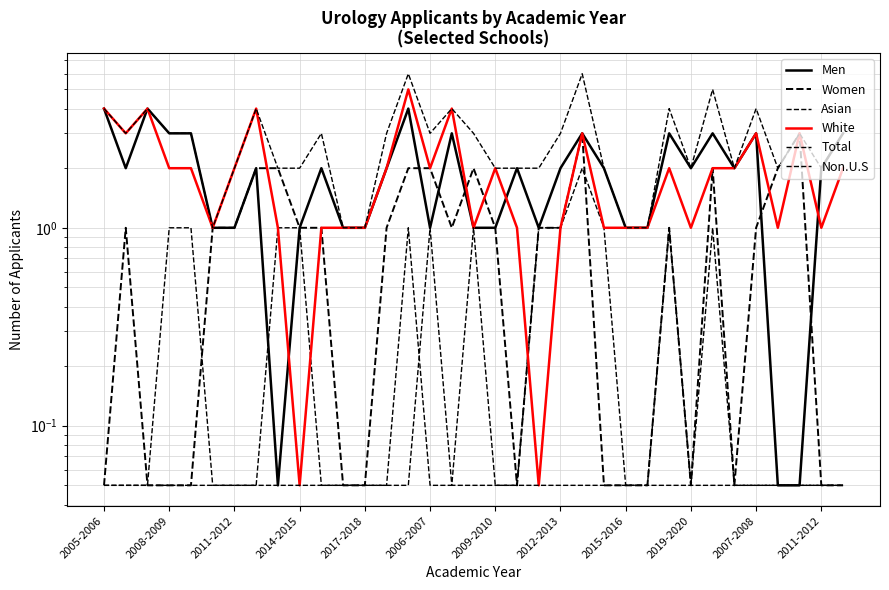

How many interior local peaks does the Men series have?

10